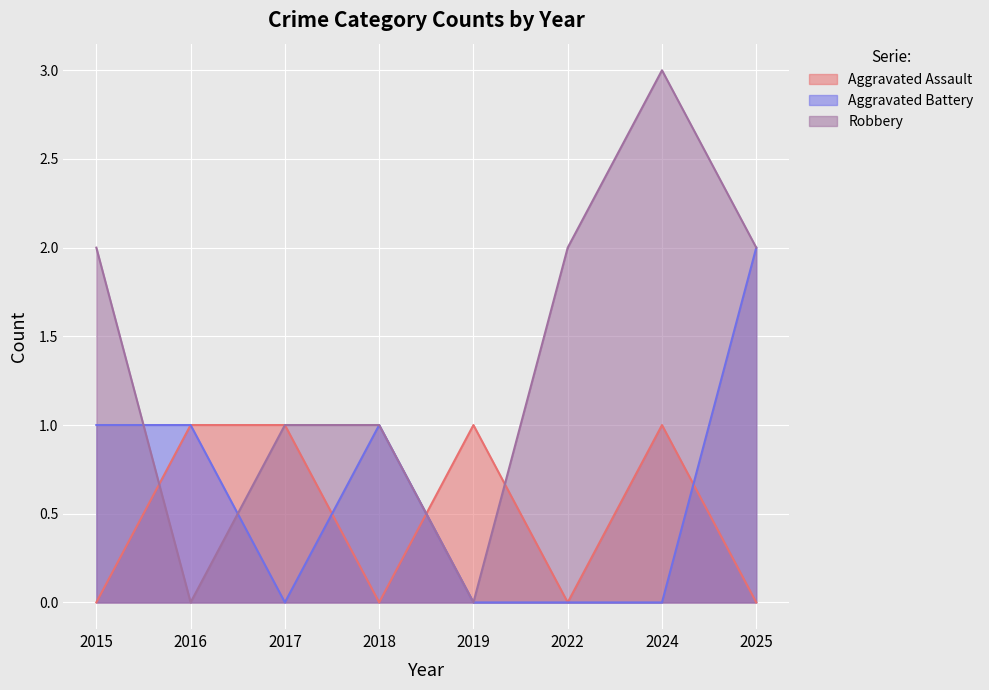

What is the maximum value for Robbery?

3